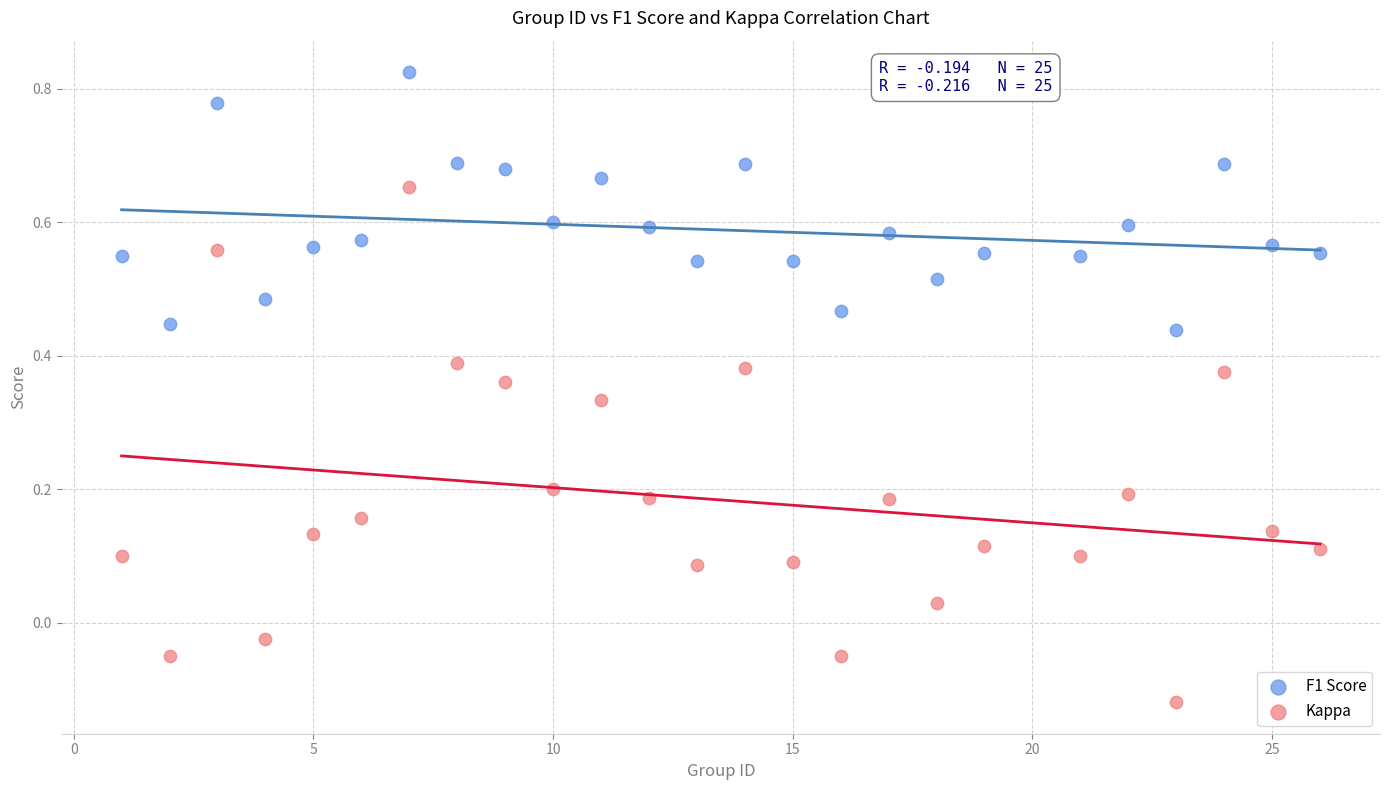

What is the X range (max minus min) for the scatter plot?

25.0